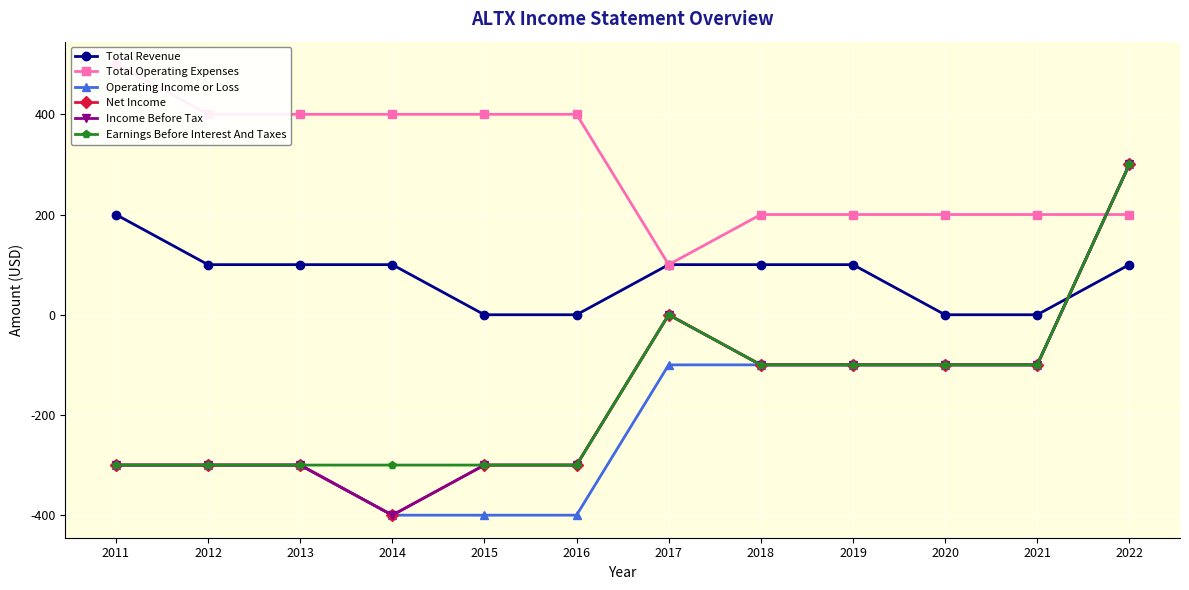

Reading left to right, extract all data points from this chart.

Total Revenue: 2011=200	2012=100	2013=100	2014=100	2015=0	2016=0	2017=100	2018=100	2019=100	2020=0	2021=0	2022=100
Total Operating Expenses: 2011=500	2012=400	2013=400	2014=400	2015=400	2016=400	2017=100	2018=200	2019=200	2020=200	2021=200	2022=200
Operating Income or Loss: 2011=-300	2012=-300	2013=-300	2014=-400	2015=-400	2016=-400	2017=-100	2018=-100	2019=-100	2020=-100	2021=-100	2022=300
Net Income: 2011=-300	2012=-300	2013=-300	2014=-400	2015=-300	2016=-300	2017=0	2018=-100	2019=-100	2020=-100	2021=-100	2022=300
Income Before Tax: 2011=-300	2012=-300	2013=-300	2014=-400	2015=-300	2016=-300	2017=0	2018=-100	2019=-100	2020=-100	2021=-100	2022=300
Earnings Before Interest And Taxes: 2011=-300	2012=-300	2013=-300	2014=-300	2015=-300	2016=-300	2017=0	2018=-100	2019=-100	2020=-100	2021=-100	2022=300